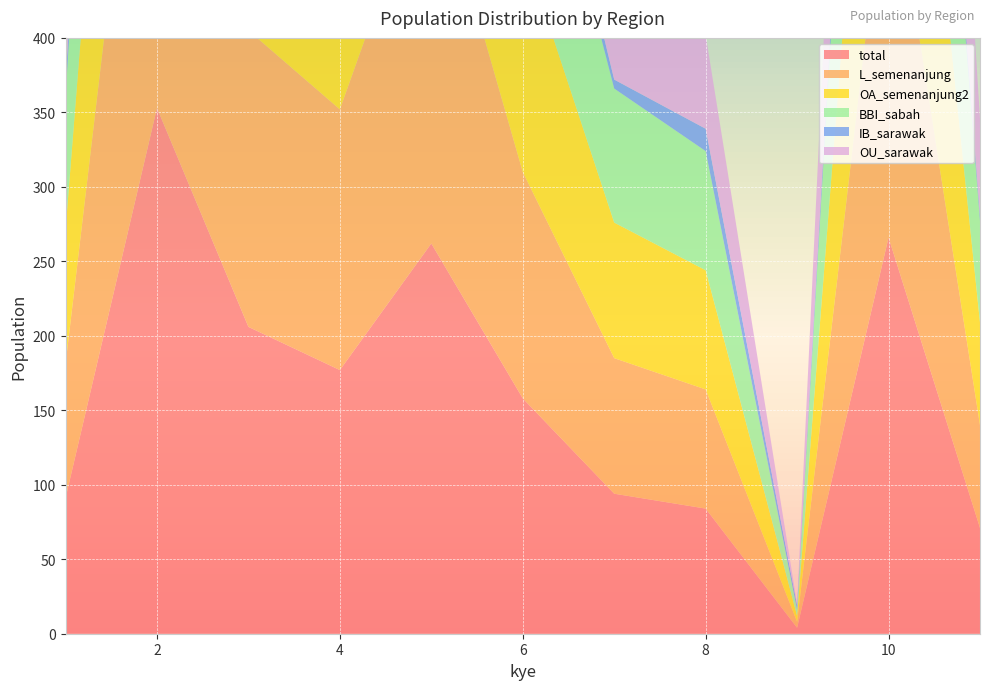

Reading right to left, list all the values displayed in this chart.

total: 71	266	4	84	94	158	262	177	206	353	91
L_semenanjung: 69	266	4	80	91	152	262	175	199	347	90
OA_semenanjung2: 69	266	4	80	91	152	262	175	199	347	90
BBI_sabah: 68	260	4	80	90	142	237	169	180	336	89
IB_sarawak: 4	16	3	15	6	21	14	10	73	32	9
OU_sarawak: 65	248	1	63	84	131	247	165	126	315	81